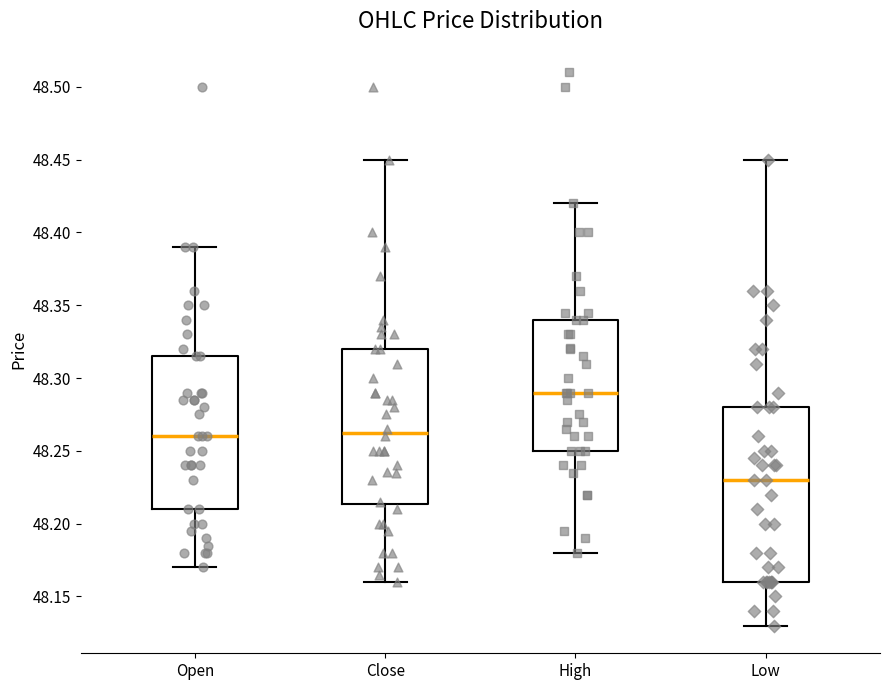

Which box's median line is the lowest?

Low